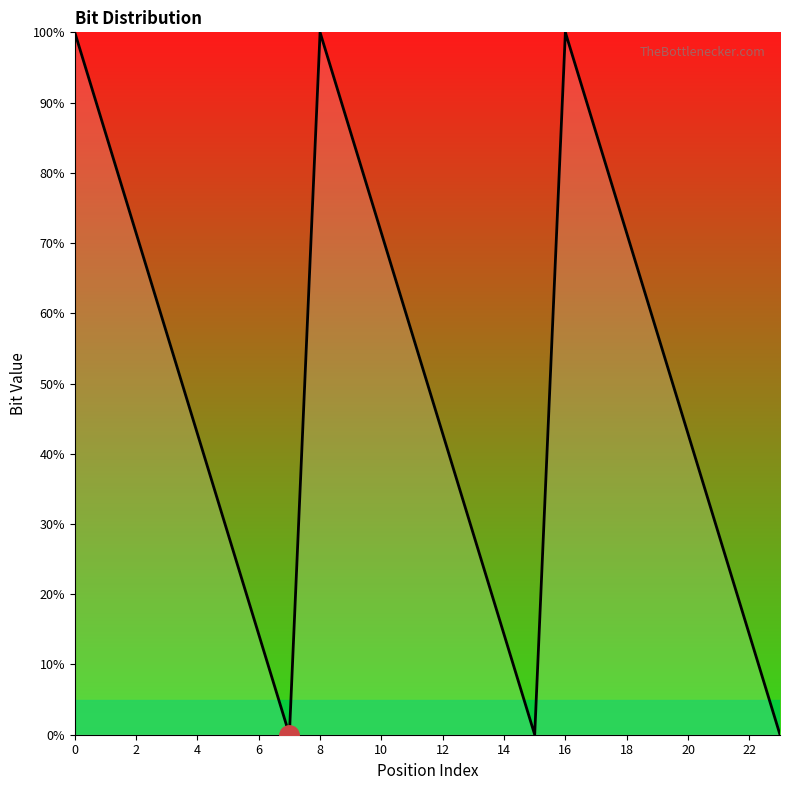

Reading right to left, list all the values displayed in this chart.

0.0	14.3	28.6	42.9	57.1	71.4	85.7	100.0	0.0	14.3	28.6	42.9	57.1	71.4	85.7	100.0	0.0	14.3	28.6	42.9	57.1	71.4	85.7	100.0